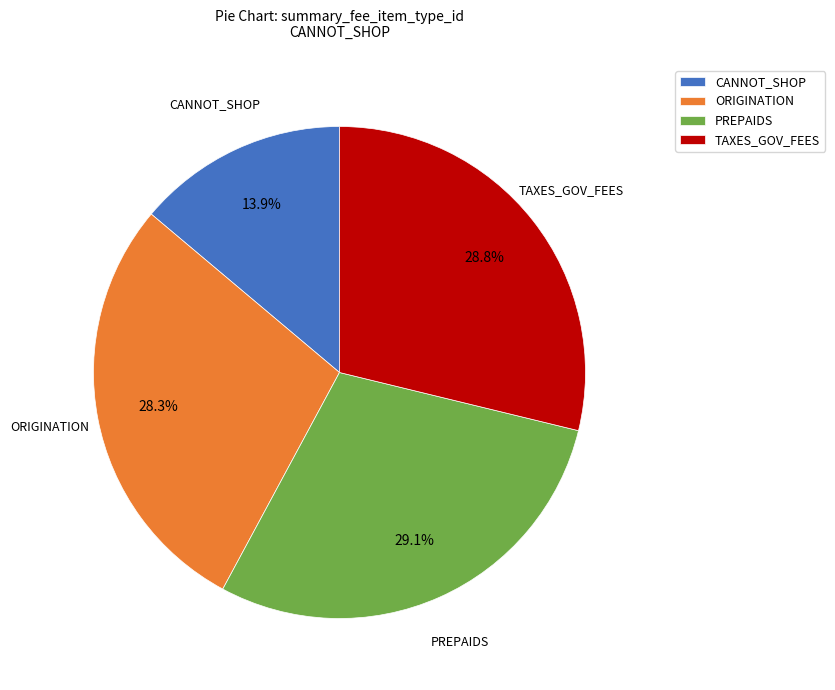

What is the ratio of the value at TAXES_GOV_FEES to the value at PREPAIDS?

1.0